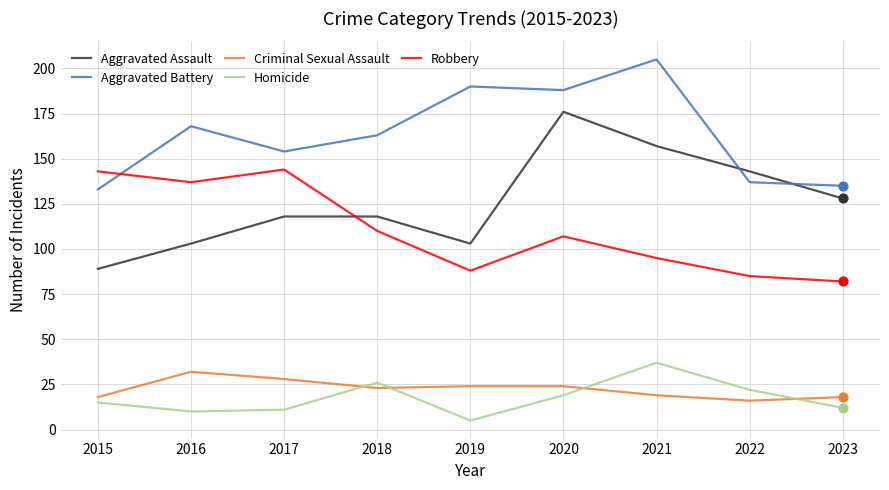

Which series has the largest range (max minus min)?

Aggravated Assault